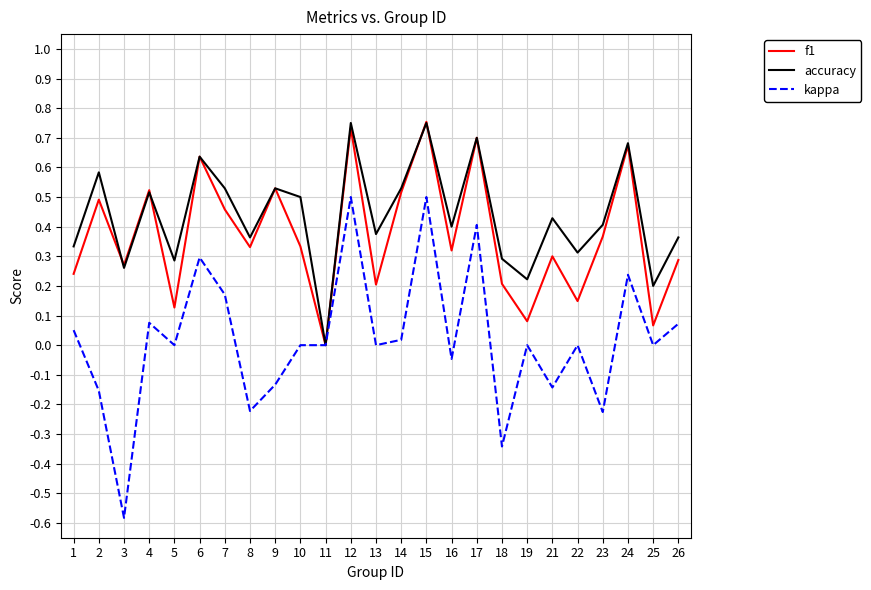

What are all the series names shown in the legend?

f1, accuracy, kappa